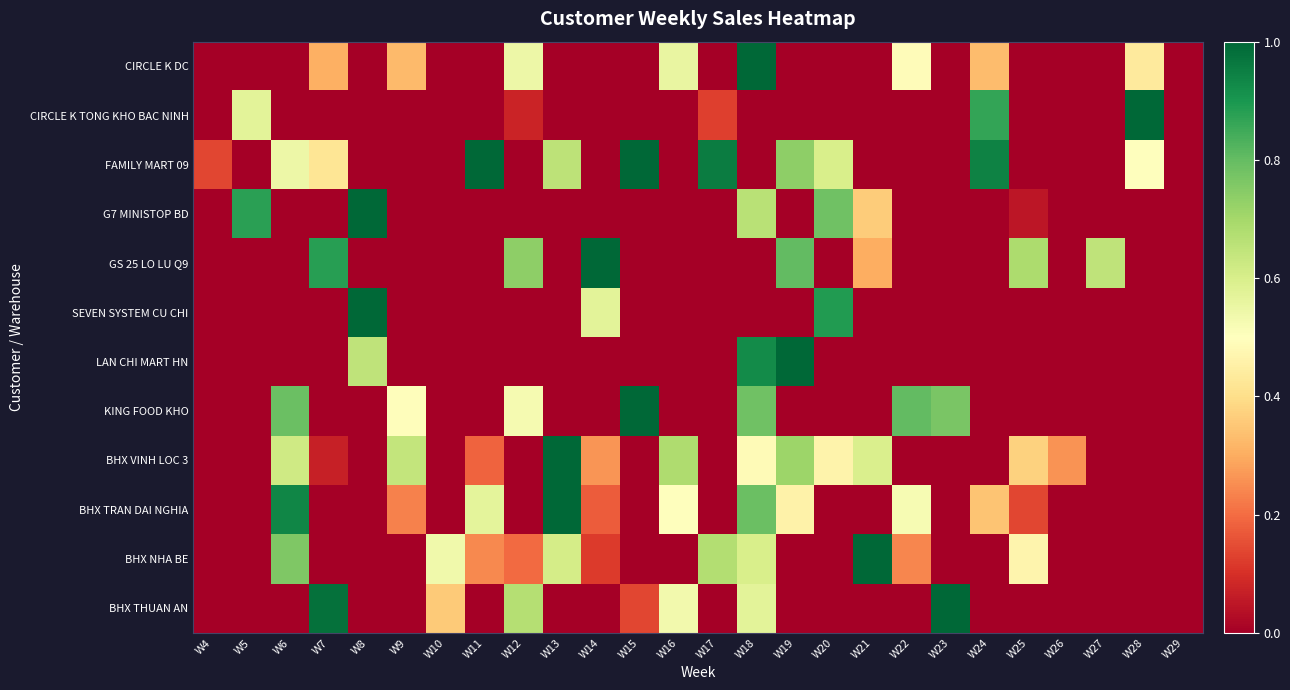

Which series changed the most between W6 and W13?

KING FOOD KHO